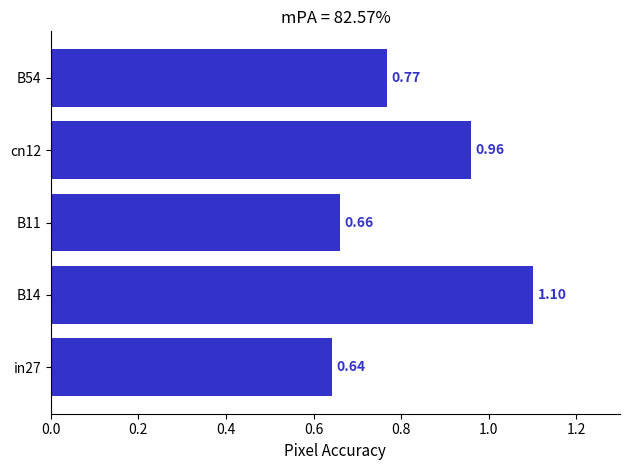

Rank the categories by value from lowest to highest.

in27, B11, B54, cn12, B14